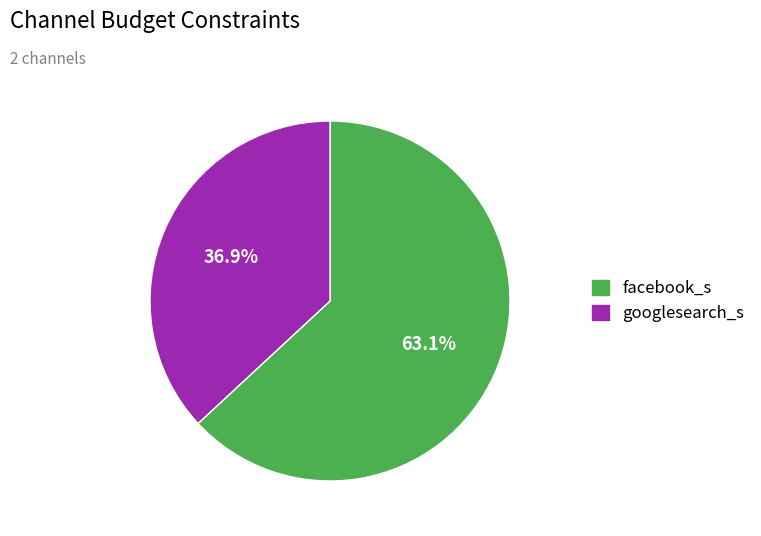

What is the majority slice?

facebook_s